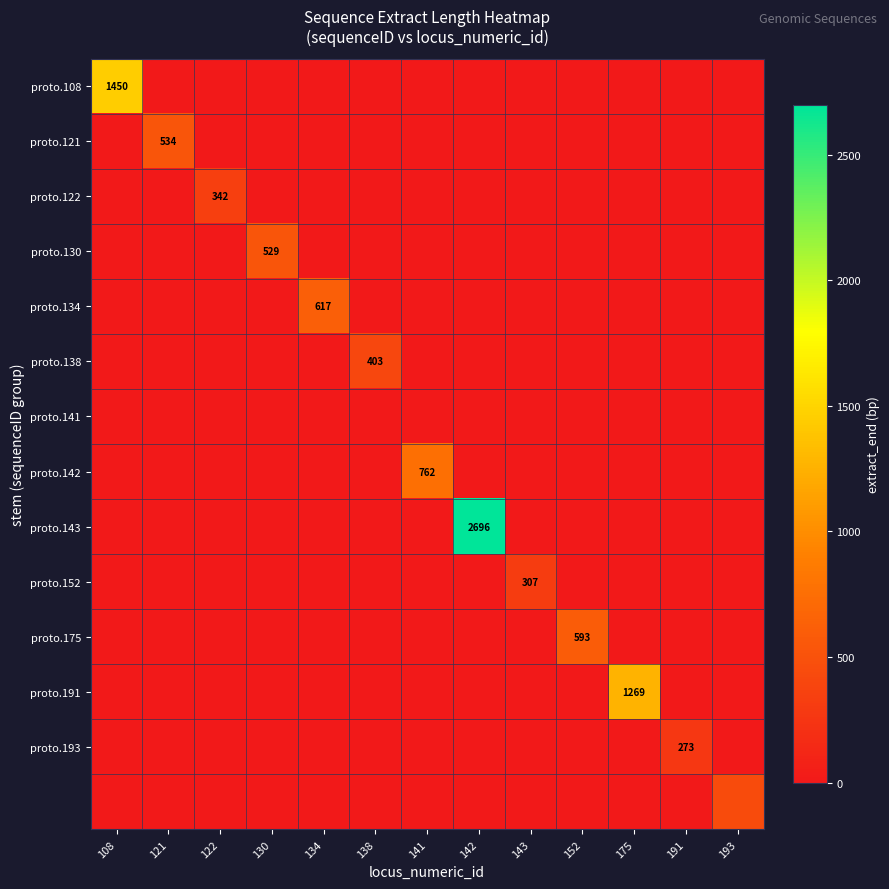

Which label corresponds to the smallest value in the chart?

121